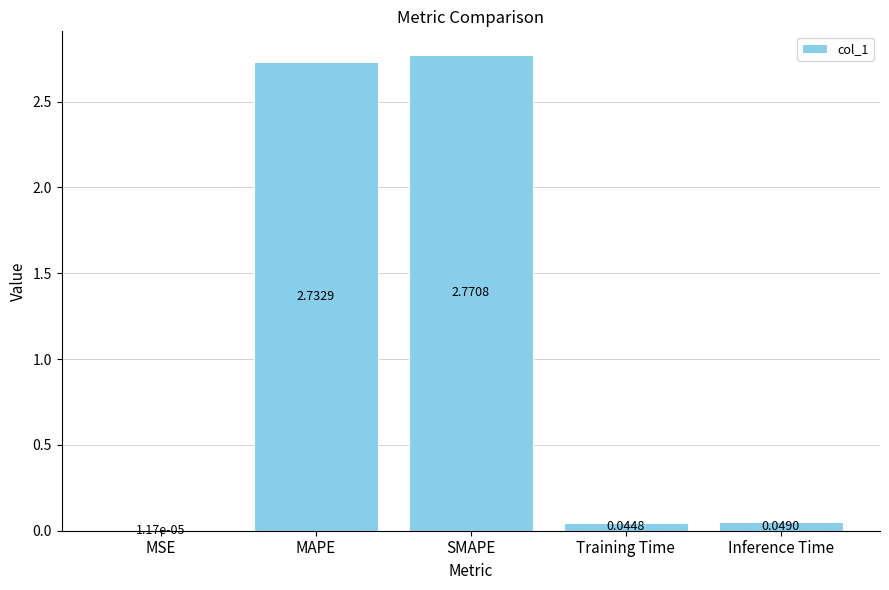

Which label corresponds to the largest value in the chart?

SMAPE